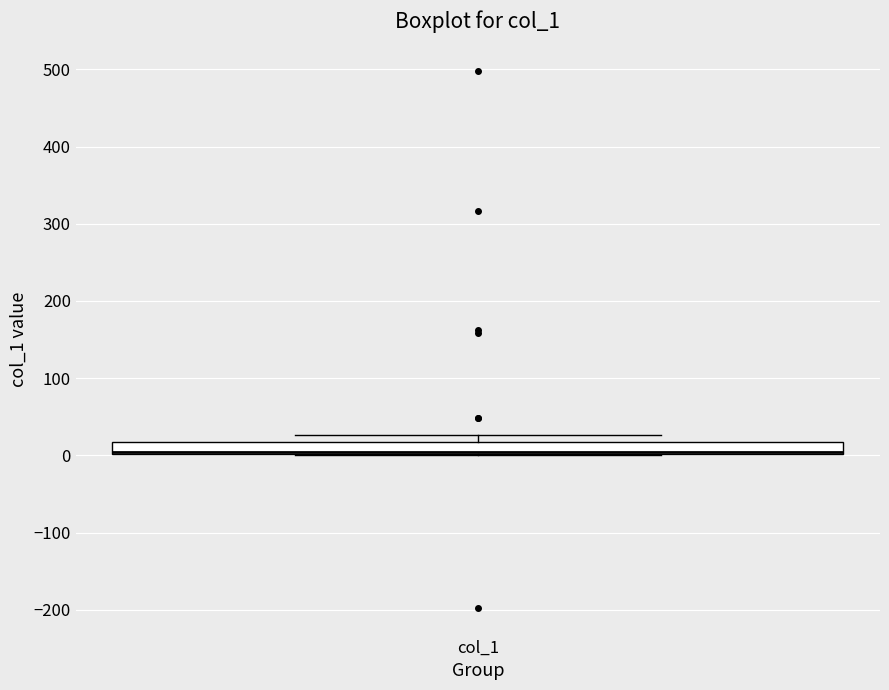

Transcribe this box plot: give where the median line is, the range the box spans, and where the two whiskers end, as read against the y-axis. The values are not printed on the chart, so give them approximately, as read against the axis.

median 0 (drawn on the box's lower edge), box 0 to 20, whiskers 0 to 30